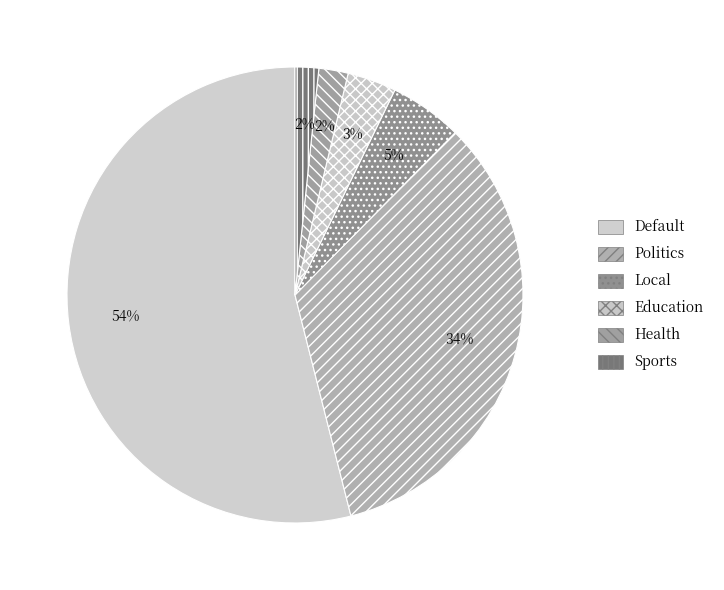

Does any single category account for the majority?

Yes